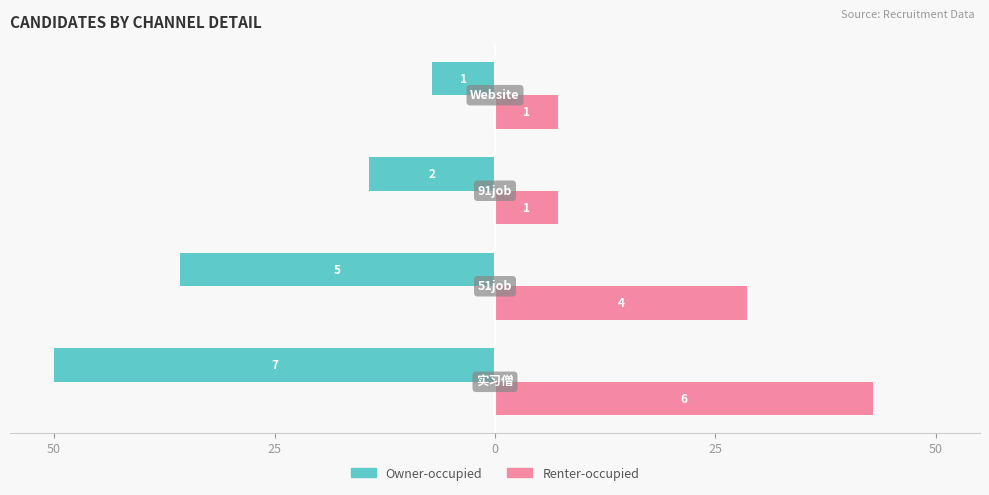

What is the minimum value shown in the chart?

-50.0